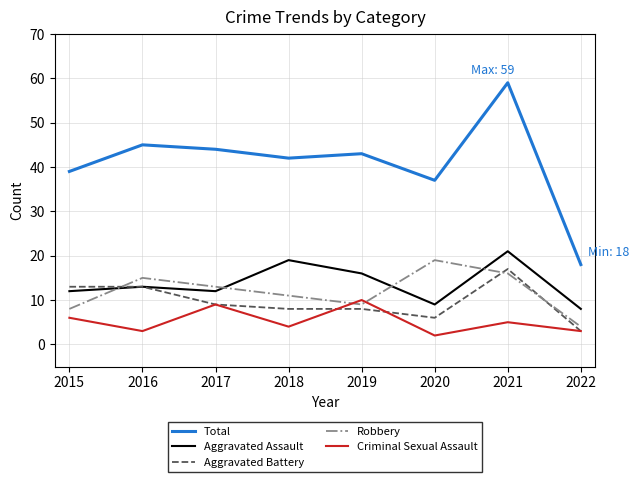

At which label is Criminal Sexual Assault closest to 6?

2015